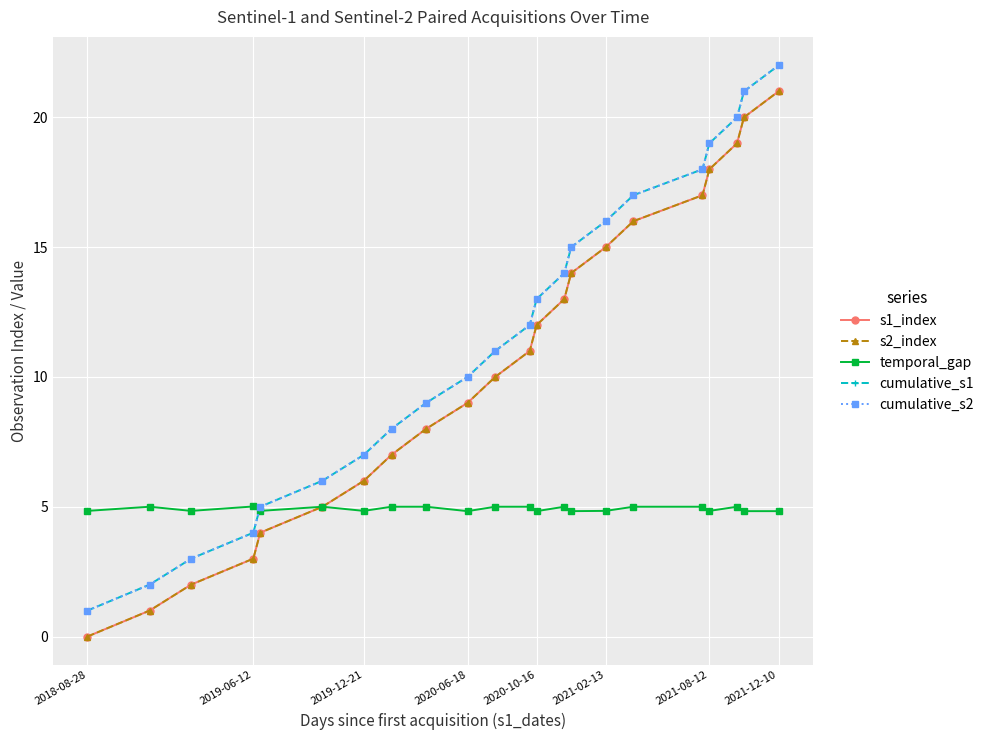

Which series has the largest total across all categories?

cumulative_s1